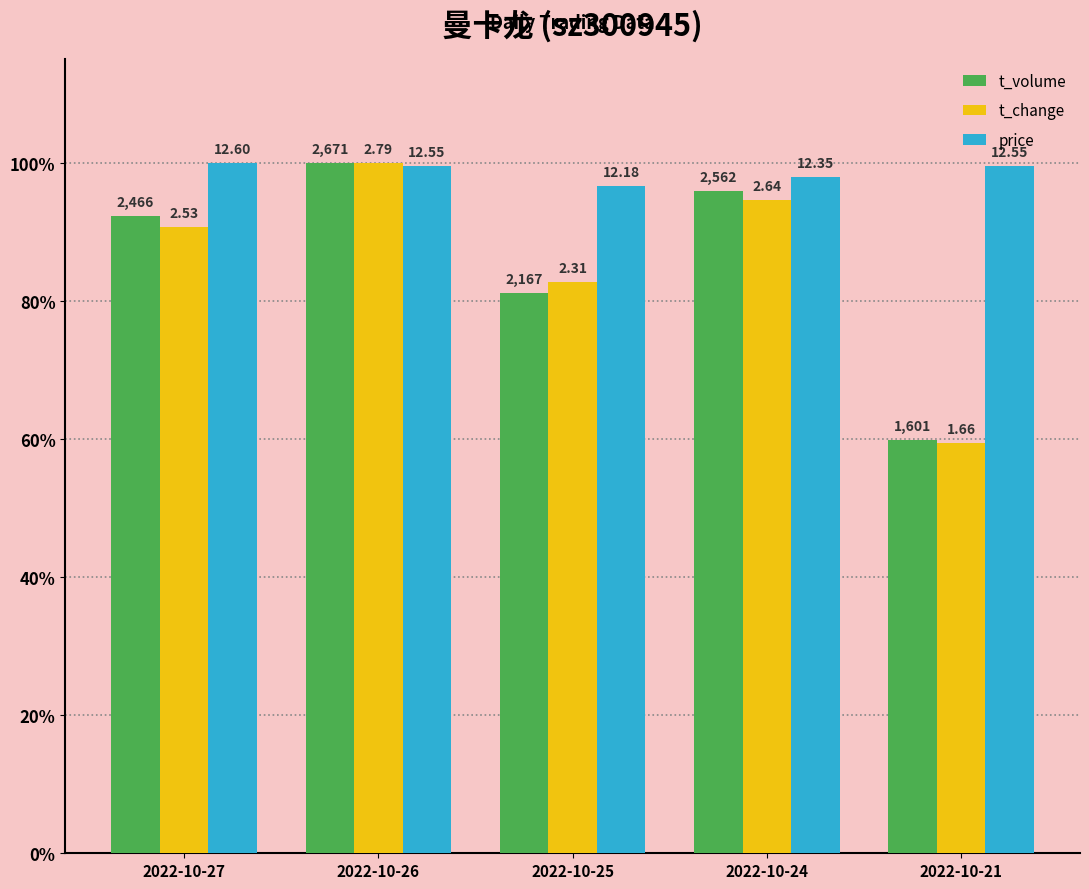

How many groups of bars are there?

5